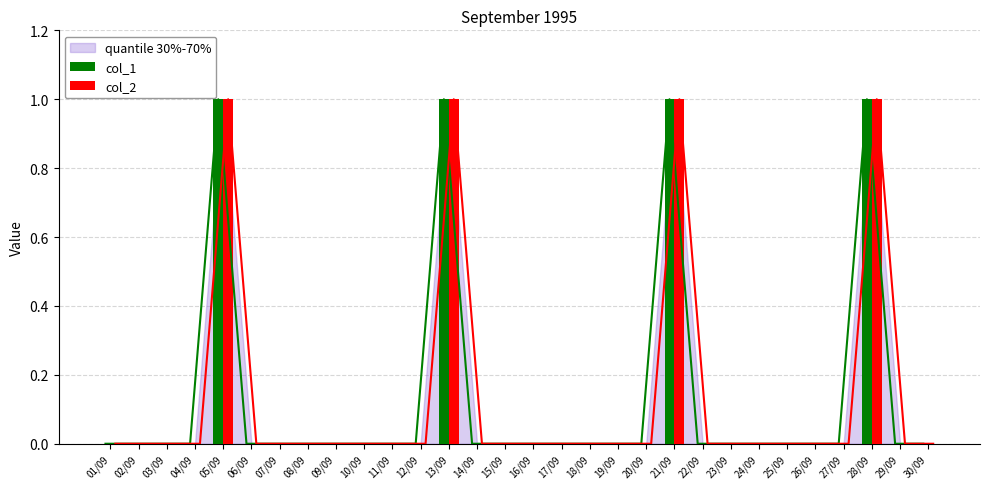

What is the maximum value shown in the chart?

1